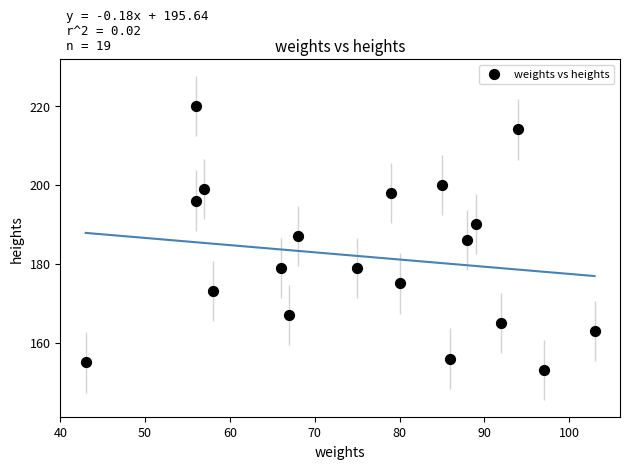

List the coordinates of all points as (X, Y) pairs, reading left to right.

(43, 155)  (56, 196)  (56, 220)  (57, 199)  (58, 173)  (66, 179)  (67, 167)  (68, 187)  (75, 179)  (79, 198)  (80, 175)  (85, 200)  (86, 156)  (88, 186)  (89, 190)  (92, 165)  (94, 214)  (97, 153)  (103, 163)